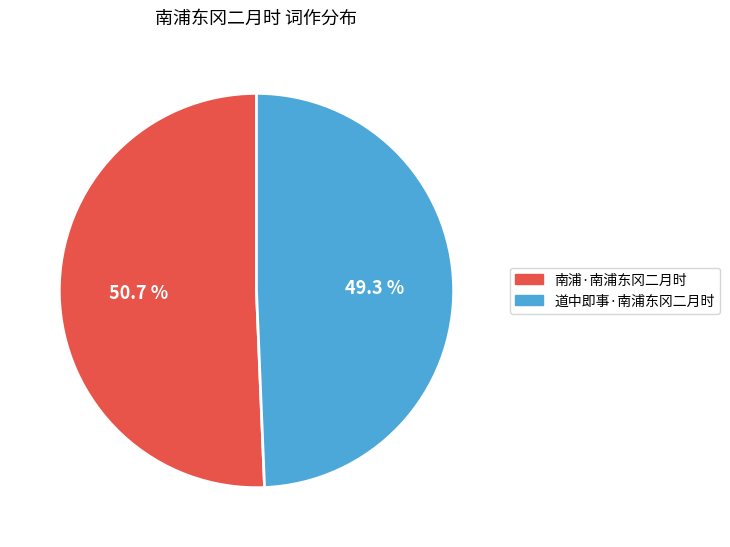

Which slice is the smallest?

道中即事·南浦东冈二月时